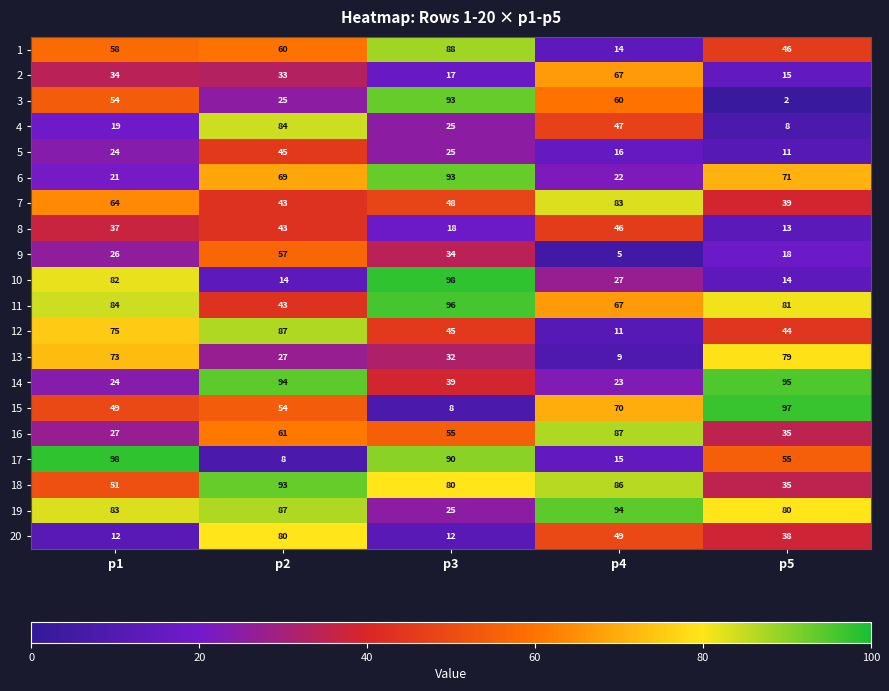

Which series has the largest total across all categories?

11